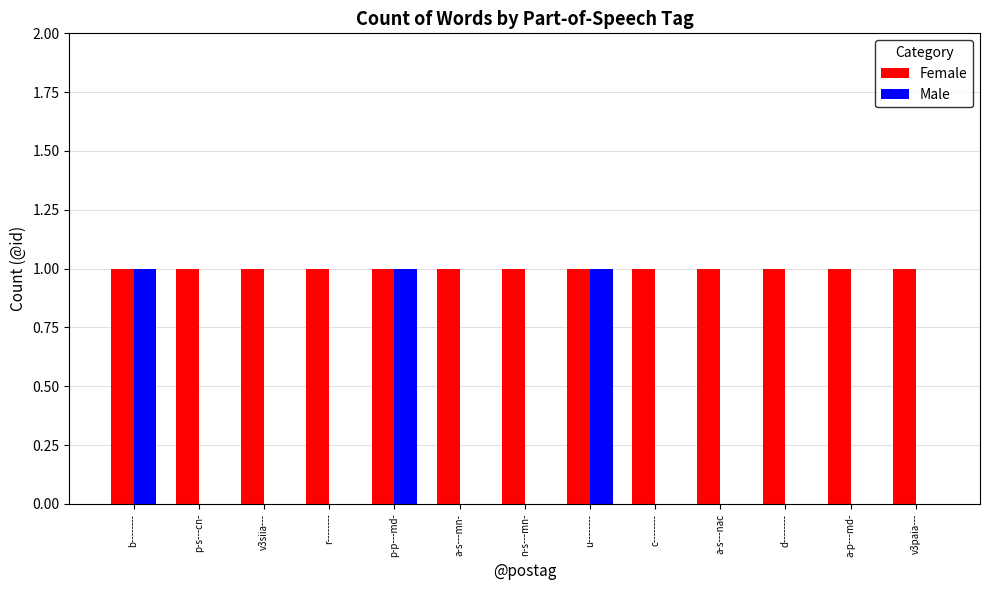

Is it true that Female equals 1 at v3paia---?

True